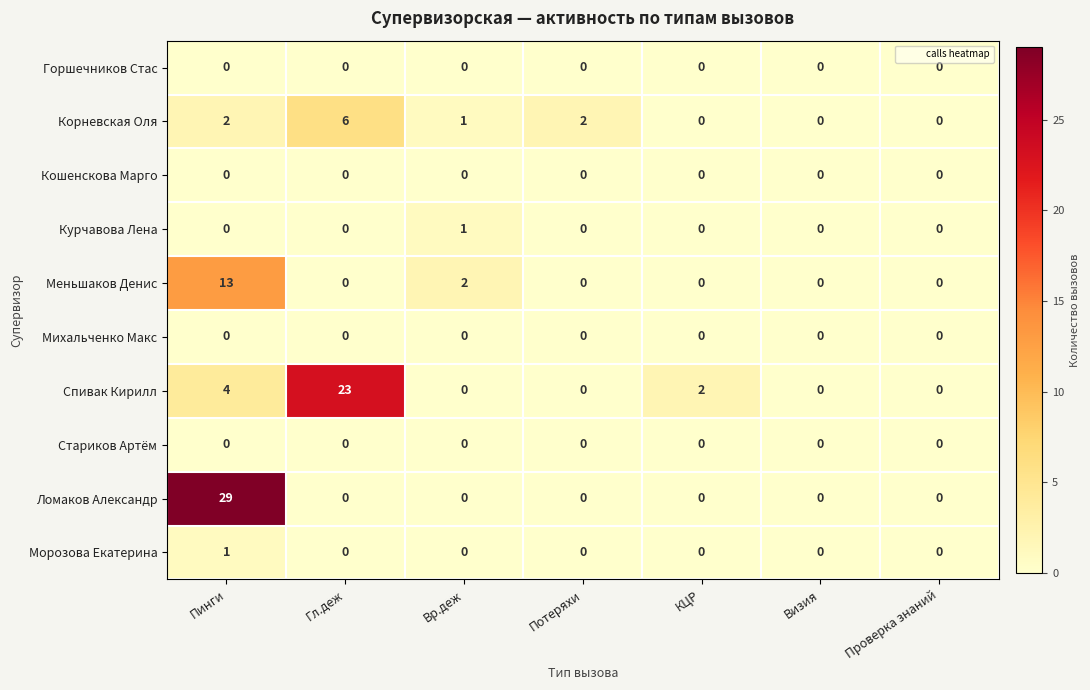

At which label does Спивак Кирилл reach its peak?

Гл.деж